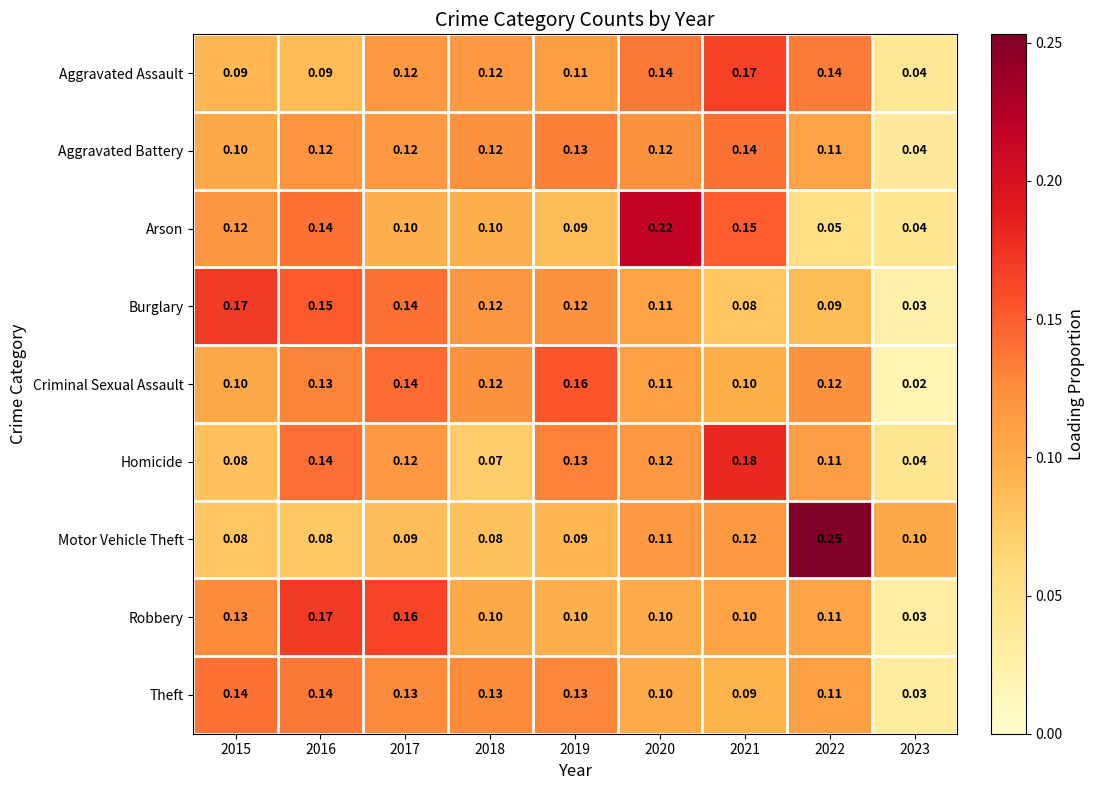

Which series has the largest total across all categories?

Aggravated Assault